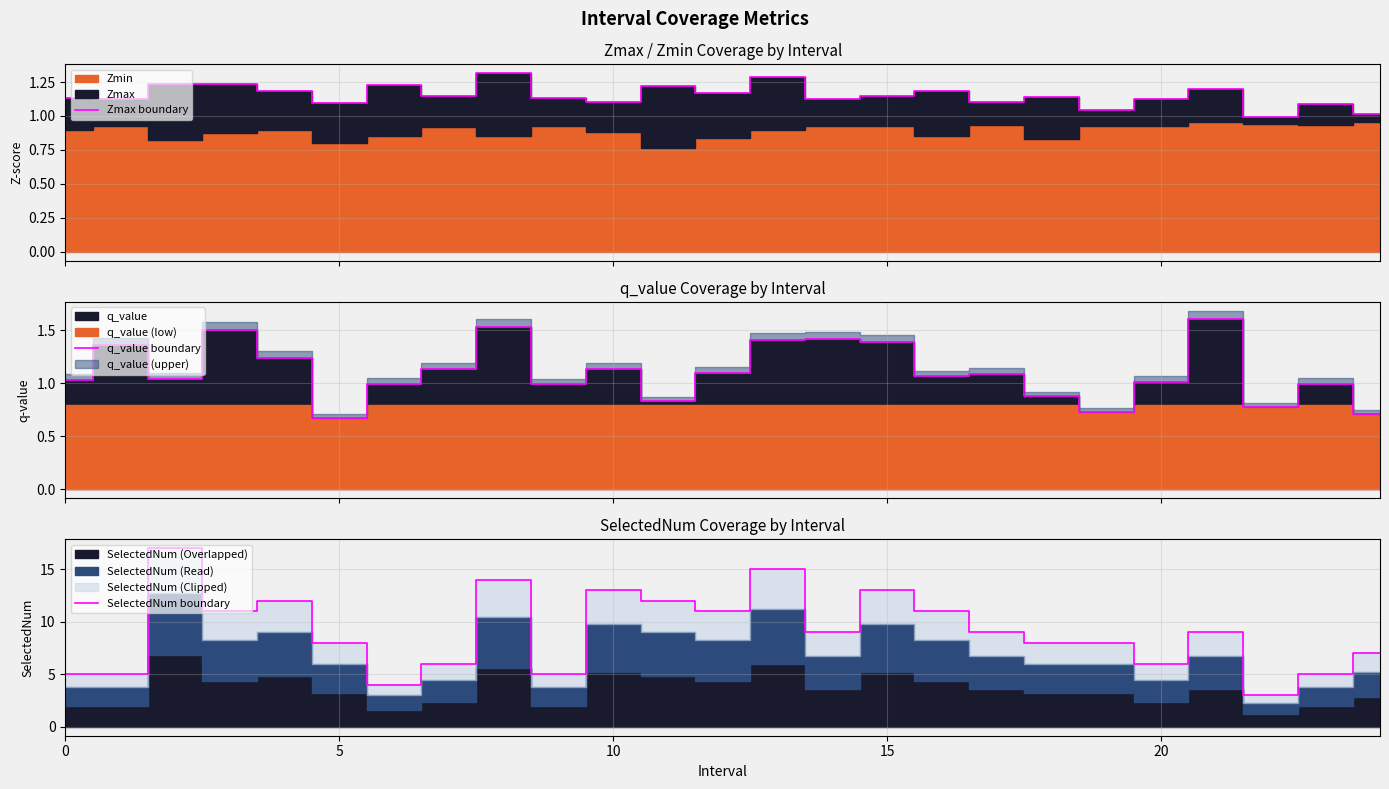

At which label is q_value boundary closest to 1?

6